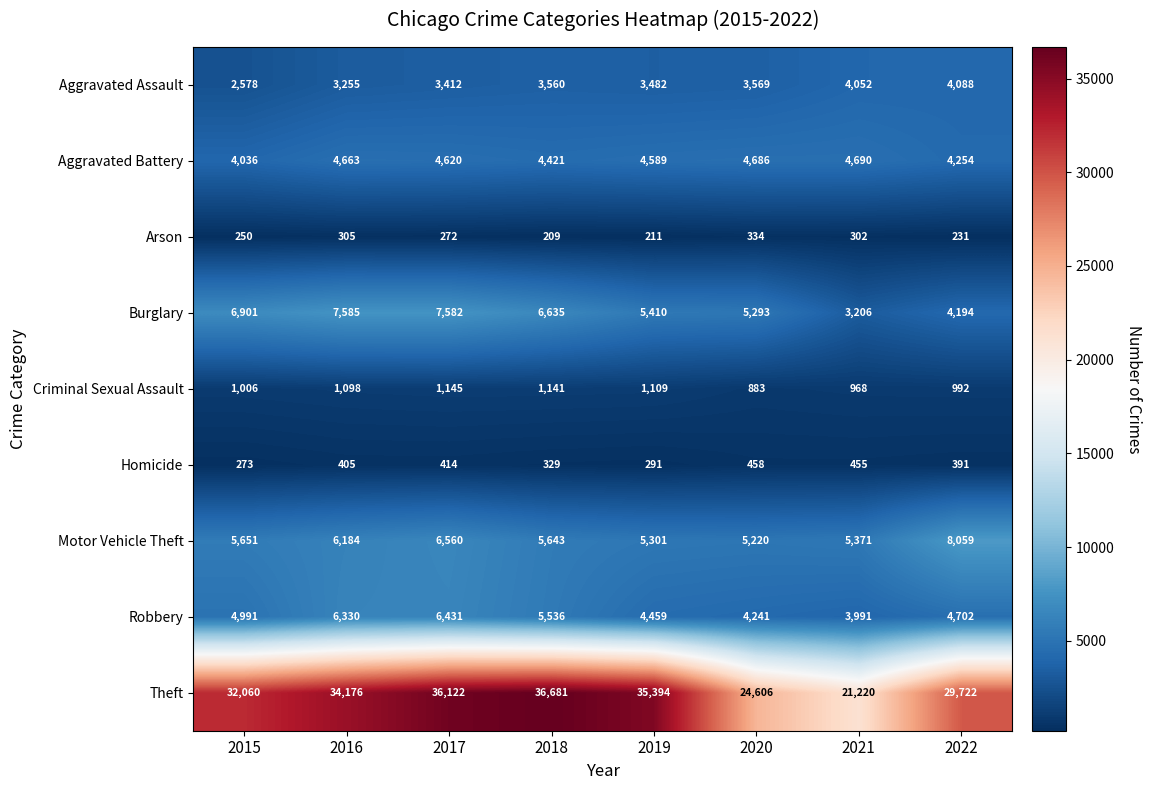

What is the difference between the Aggravated Assault values at 2017 and 2016?

157